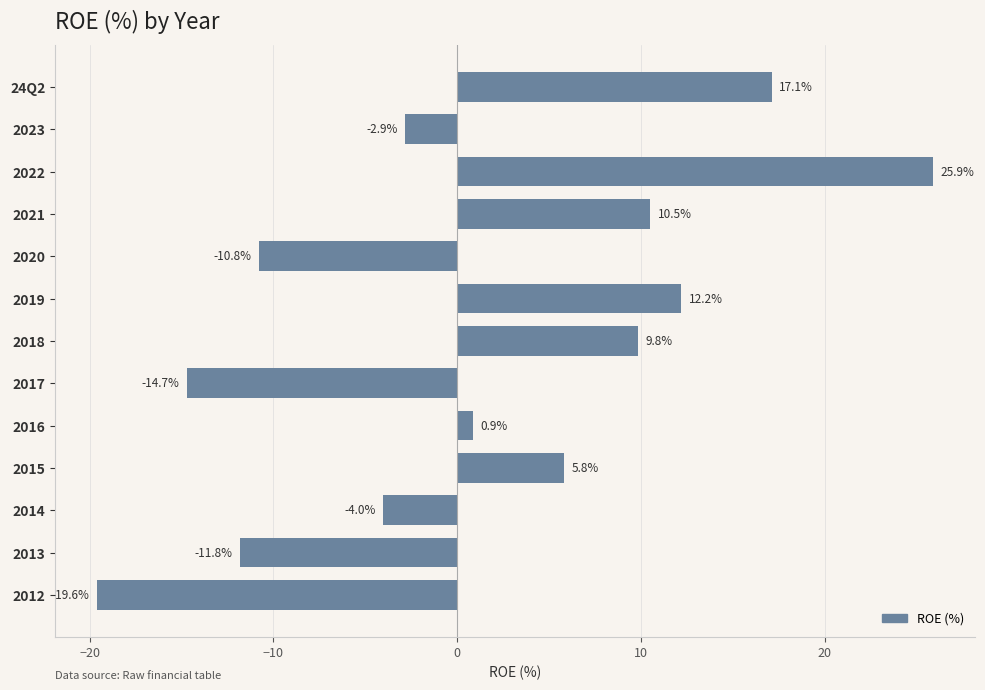

True or false: the data shows 10.5 at 2021.

True